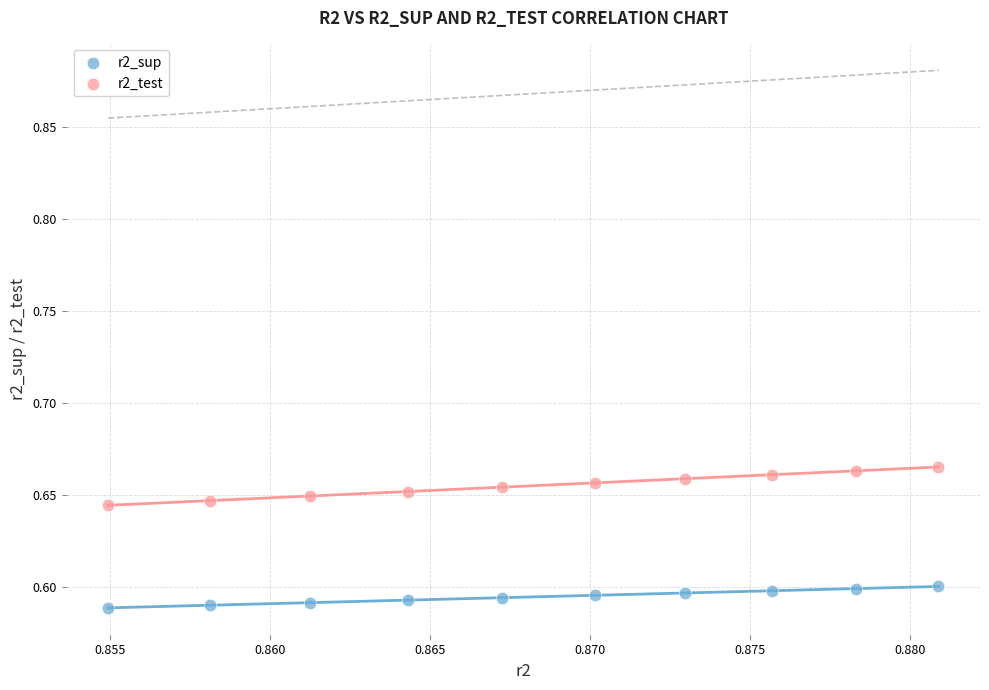

Which series contains the lowest Y value?

r2_sup